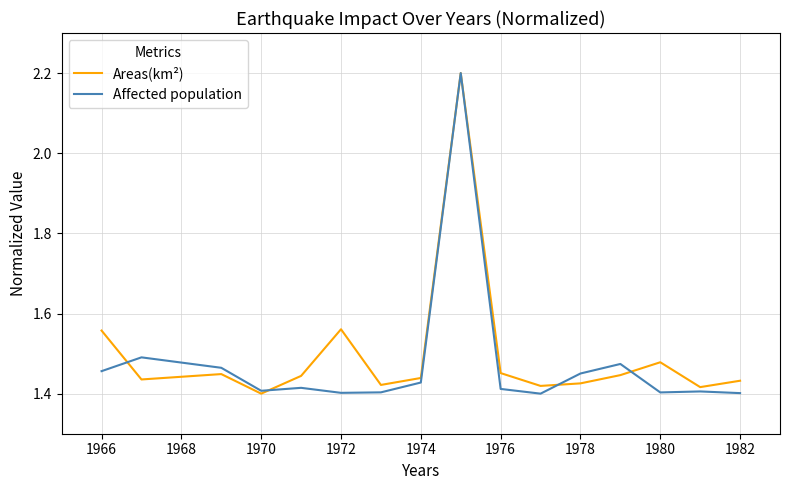

What is the greatest value displayed?

2.2